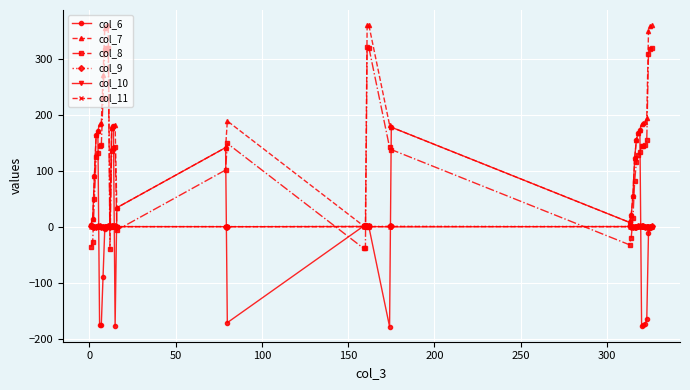

What is the difference between the maximum and minimum values in the col_11 series?

0.7